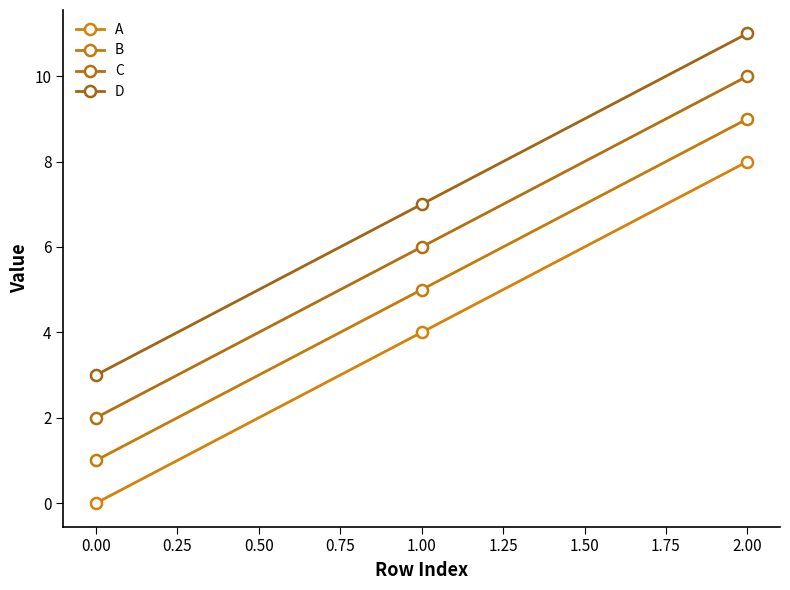

What is the sum of all B values?

15